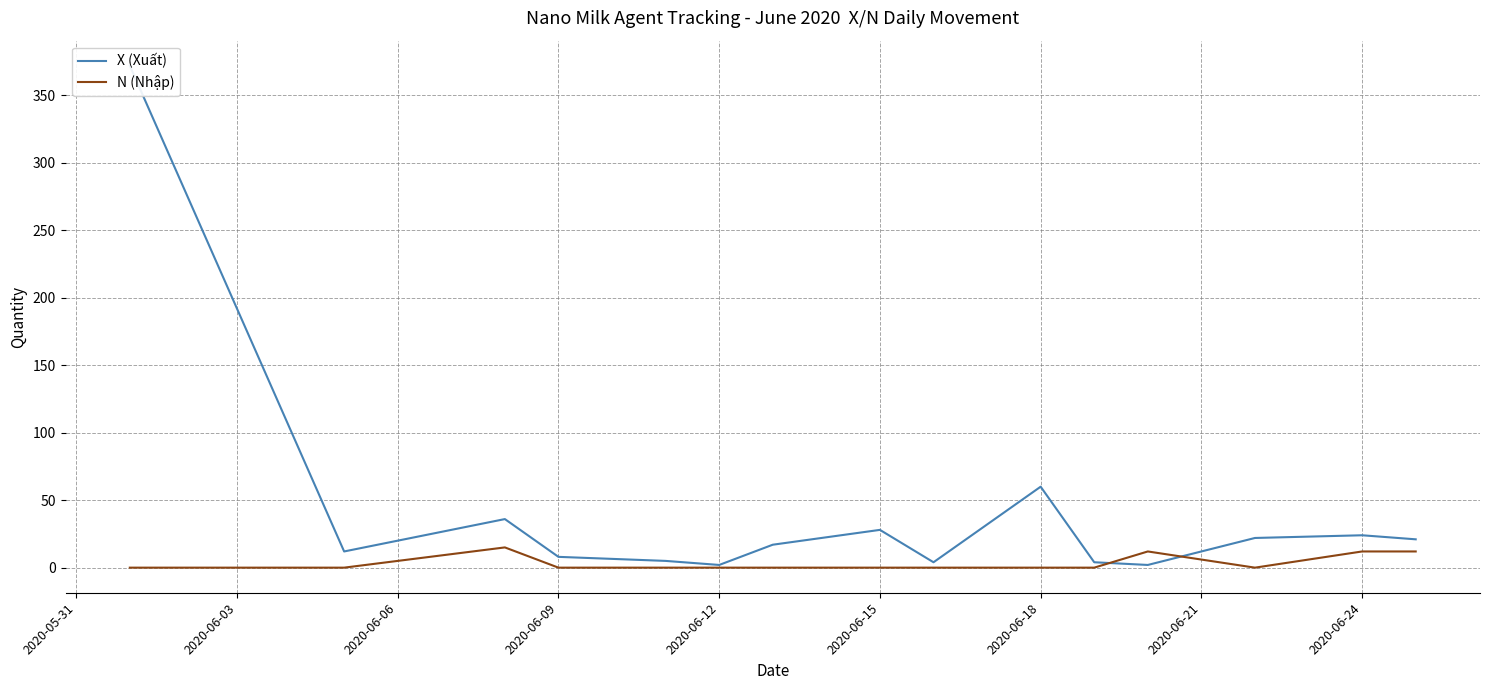

Which series ends up on top after the final intersection of X (Xuất) and N (Nhập)?

X (Xuất)